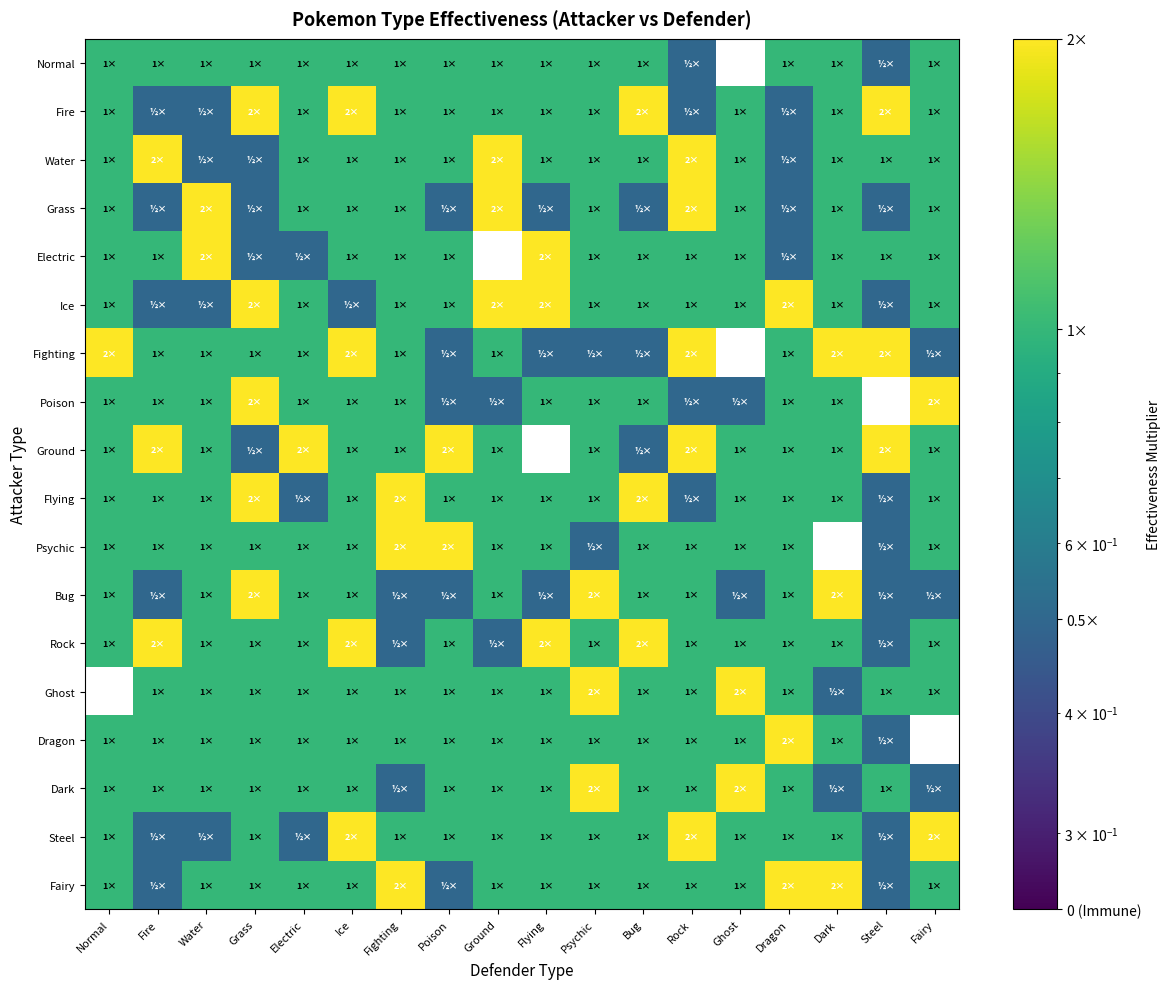

Reading left to right, what are all the values shown in this chart?

Normal: Normal=1.0	Fire=1.0	Water=1.0	Grass=1.0	Electric=1.0	Ice=1.0	Fighting=1.0	Poison=1.0	Ground=1.0	Flying=1.0	Psychic=1.0	Bug=1.0	Rock=0.5	Ghost=0.0	Dragon=1.0	Dark=1.0	Steel=0.5	Fairy=1.0
Fire: Normal=1.0	Fire=0.5	Water=0.5	Grass=2.0	Electric=1.0	Ice=2.0	Fighting=1.0	Poison=1.0	Ground=1.0	Flying=1.0	Psychic=1.0	Bug=2.0	Rock=0.5	Ghost=1.0	Dragon=0.5	Dark=1.0	Steel=2.0	Fairy=1.0
Water: Normal=1.0	Fire=2.0	Water=0.5	Grass=0.5	Electric=1.0	Ice=1.0	Fighting=1.0	Poison=1.0	Ground=2.0	Flying=1.0	Psychic=1.0	Bug=1.0	Rock=2.0	Ghost=1.0	Dragon=0.5	Dark=1.0	Steel=1.0	Fairy=1.0
Grass: Normal=1.0	Fire=0.5	Water=2.0	Grass=0.5	Electric=1.0	Ice=1.0	Fighting=1.0	Poison=0.5	Ground=2.0	Flying=0.5	Psychic=1.0	Bug=0.5	Rock=2.0	Ghost=1.0	Dragon=0.5	Dark=1.0	Steel=0.5	Fairy=1.0
Electric: Normal=1.0	Fire=1.0	Water=2.0	Grass=0.5	Electric=0.5	Ice=1.0	Fighting=1.0	Poison=1.0	Ground=0.0	Flying=2.0	Psychic=1.0	Bug=1.0	Rock=1.0	Ghost=1.0	Dragon=0.5	Dark=1.0	Steel=1.0	Fairy=1.0
Ice: Normal=1.0	Fire=0.5	Water=0.5	Grass=2.0	Electric=1.0	Ice=0.5	Fighting=1.0	Poison=1.0	Ground=2.0	Flying=2.0	Psychic=1.0	Bug=1.0	Rock=1.0	Ghost=1.0	Dragon=2.0	Dark=1.0	Steel=0.5	Fairy=1.0
Fighting: Normal=2.0	Fire=1.0	Water=1.0	Grass=1.0	Electric=1.0	Ice=2.0	Fighting=1.0	Poison=0.5	Ground=1.0	Flying=0.5	Psychic=0.5	Bug=0.5	Rock=2.0	Ghost=0.0	Dragon=1.0	Dark=2.0	Steel=2.0	Fairy=0.5
Poison: Normal=1.0	Fire=1.0	Water=1.0	Grass=2.0	Electric=1.0	Ice=1.0	Fighting=1.0	Poison=0.5	Ground=0.5	Flying=1.0	Psychic=1.0	Bug=1.0	Rock=0.5	Ghost=0.5	Dragon=1.0	Dark=1.0	Steel=0.0	Fairy=2.0
Ground: Normal=1.0	Fire=2.0	Water=1.0	Grass=0.5	Electric=2.0	Ice=1.0	Fighting=1.0	Poison=2.0	Ground=1.0	Flying=0.0	Psychic=1.0	Bug=0.5	Rock=2.0	Ghost=1.0	Dragon=1.0	Dark=1.0	Steel=2.0	Fairy=1.0
Flying: Normal=1.0	Fire=1.0	Water=1.0	Grass=2.0	Electric=0.5	Ice=1.0	Fighting=2.0	Poison=1.0	Ground=1.0	Flying=1.0	Psychic=1.0	Bug=2.0	Rock=0.5	Ghost=1.0	Dragon=1.0	Dark=1.0	Steel=0.5	Fairy=1.0
Psychic: Normal=1.0	Fire=1.0	Water=1.0	Grass=1.0	Electric=1.0	Ice=1.0	Fighting=2.0	Poison=2.0	Ground=1.0	Flying=1.0	Psychic=0.5	Bug=1.0	Rock=1.0	Ghost=1.0	Dragon=1.0	Dark=0.0	Steel=0.5	Fairy=1.0
Bug: Normal=1.0	Fire=0.5	Water=1.0	Grass=2.0	Electric=1.0	Ice=1.0	Fighting=0.5	Poison=0.5	Ground=1.0	Flying=0.5	Psychic=2.0	Bug=1.0	Rock=1.0	Ghost=0.5	Dragon=1.0	Dark=2.0	Steel=0.5	Fairy=0.5
Rock: Normal=1.0	Fire=2.0	Water=1.0	Grass=1.0	Electric=1.0	Ice=2.0	Fighting=0.5	Poison=1.0	Ground=0.5	Flying=2.0	Psychic=1.0	Bug=2.0	Rock=1.0	Ghost=1.0	Dragon=1.0	Dark=1.0	Steel=0.5	Fairy=1.0
Ghost: Normal=0.0	Fire=1.0	Water=1.0	Grass=1.0	Electric=1.0	Ice=1.0	Fighting=1.0	Poison=1.0	Ground=1.0	Flying=1.0	Psychic=2.0	Bug=1.0	Rock=1.0	Ghost=2.0	Dragon=1.0	Dark=0.5	Steel=1.0	Fairy=1.0
Dragon: Normal=1.0	Fire=1.0	Water=1.0	Grass=1.0	Electric=1.0	Ice=1.0	Fighting=1.0	Poison=1.0	Ground=1.0	Flying=1.0	Psychic=1.0	Bug=1.0	Rock=1.0	Ghost=1.0	Dragon=2.0	Dark=1.0	Steel=0.5	Fairy=0.0
Dark: Normal=1.0	Fire=1.0	Water=1.0	Grass=1.0	Electric=1.0	Ice=1.0	Fighting=0.5	Poison=1.0	Ground=1.0	Flying=1.0	Psychic=2.0	Bug=1.0	Rock=1.0	Ghost=2.0	Dragon=1.0	Dark=0.5	Steel=1.0	Fairy=0.5
Steel: Normal=1.0	Fire=0.5	Water=0.5	Grass=1.0	Electric=0.5	Ice=2.0	Fighting=1.0	Poison=1.0	Ground=1.0	Flying=1.0	Psychic=1.0	Bug=1.0	Rock=2.0	Ghost=1.0	Dragon=1.0	Dark=1.0	Steel=0.5	Fairy=2.0
Fairy: Normal=1.0	Fire=0.5	Water=1.0	Grass=1.0	Electric=1.0	Ice=1.0	Fighting=2.0	Poison=0.5	Ground=1.0	Flying=1.0	Psychic=1.0	Bug=1.0	Rock=1.0	Ghost=1.0	Dragon=2.0	Dark=2.0	Steel=0.5	Fairy=1.0